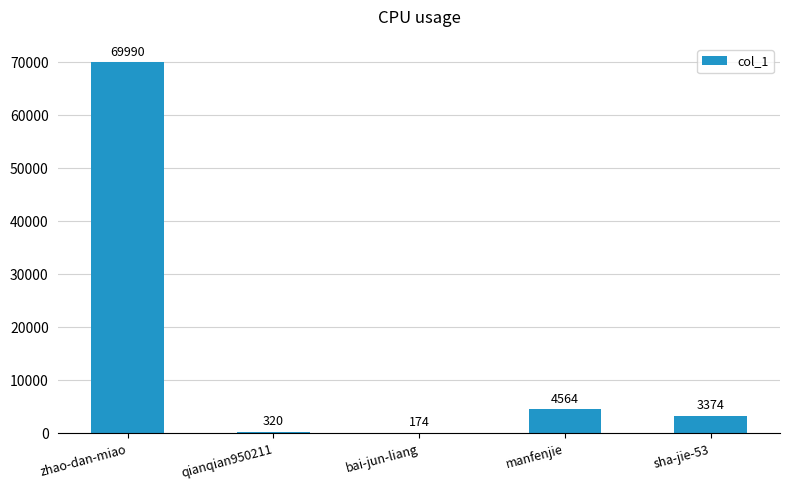

What is the maximum value shown in the chart?

69990